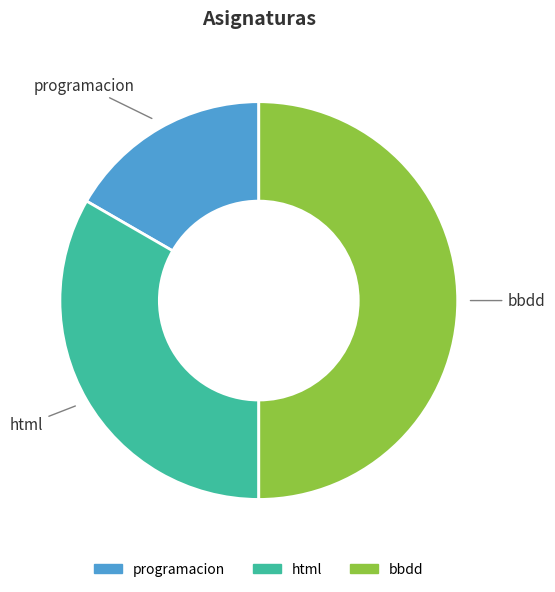

What is the smallest slice in the pie chart?

programacion